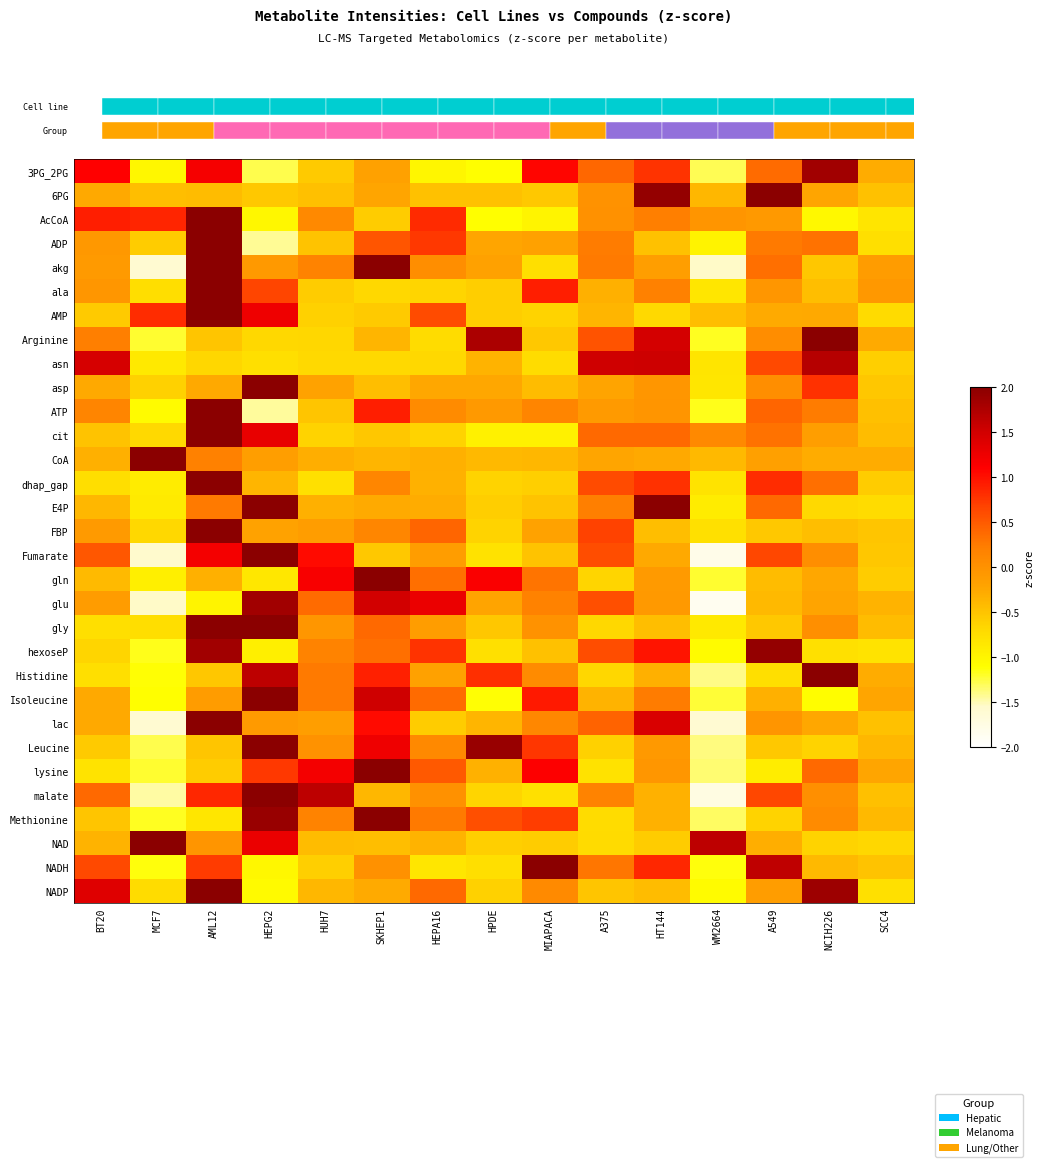

What is the difference between the maximum and second lowest values in the Arginine series?

3.2